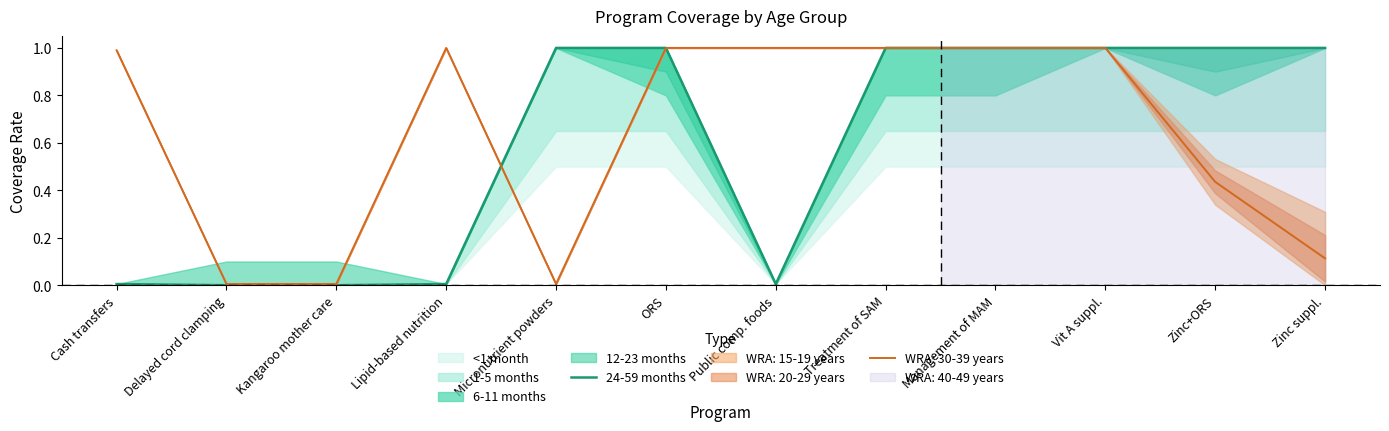

Is it true that the value at Delayed cord clamping is -0.7?

False